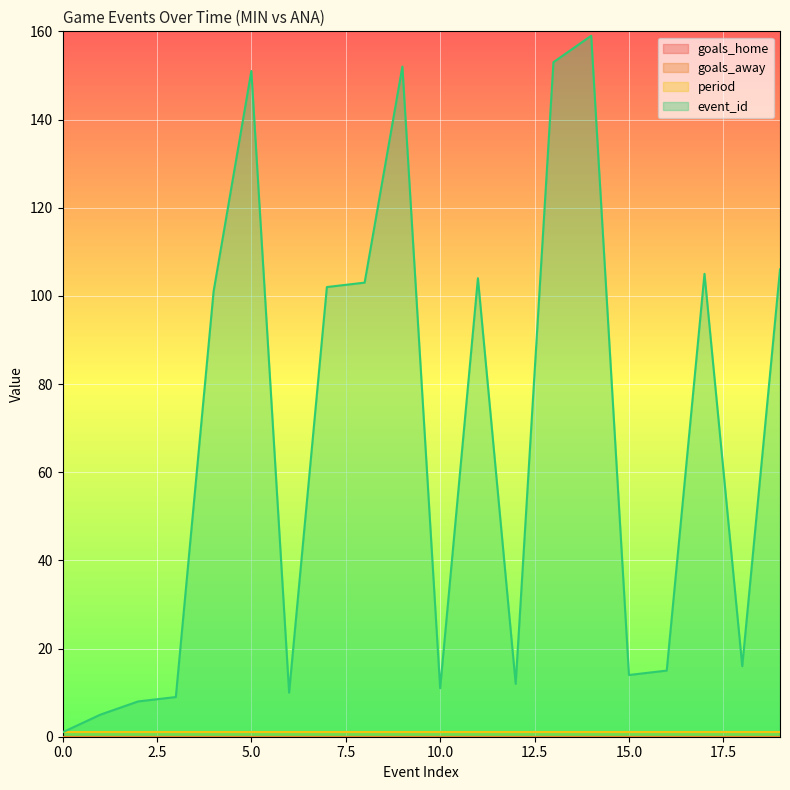

How many lines are shown in the chart?

4